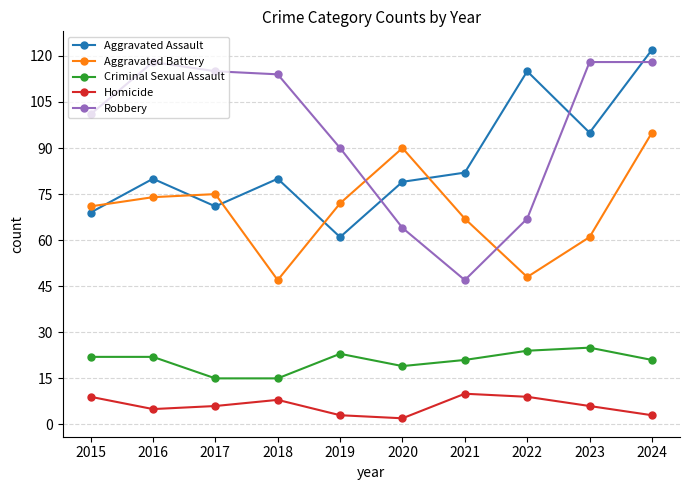

What is the spread (max minus min) of values at 2024?

119